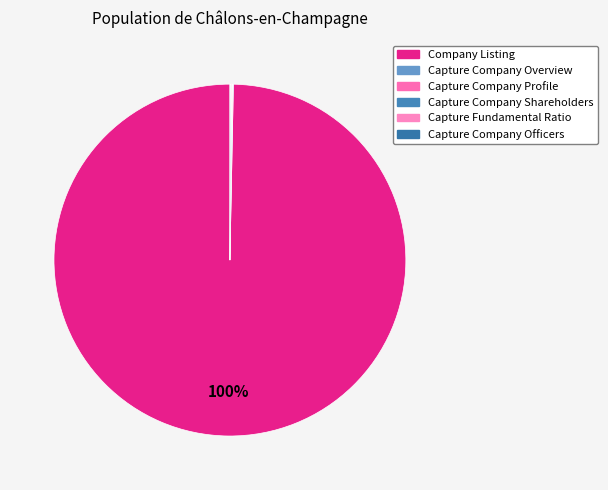

What is the total percentage of Capture Fundamental Ratio and Capture Company Profile?

0.1%